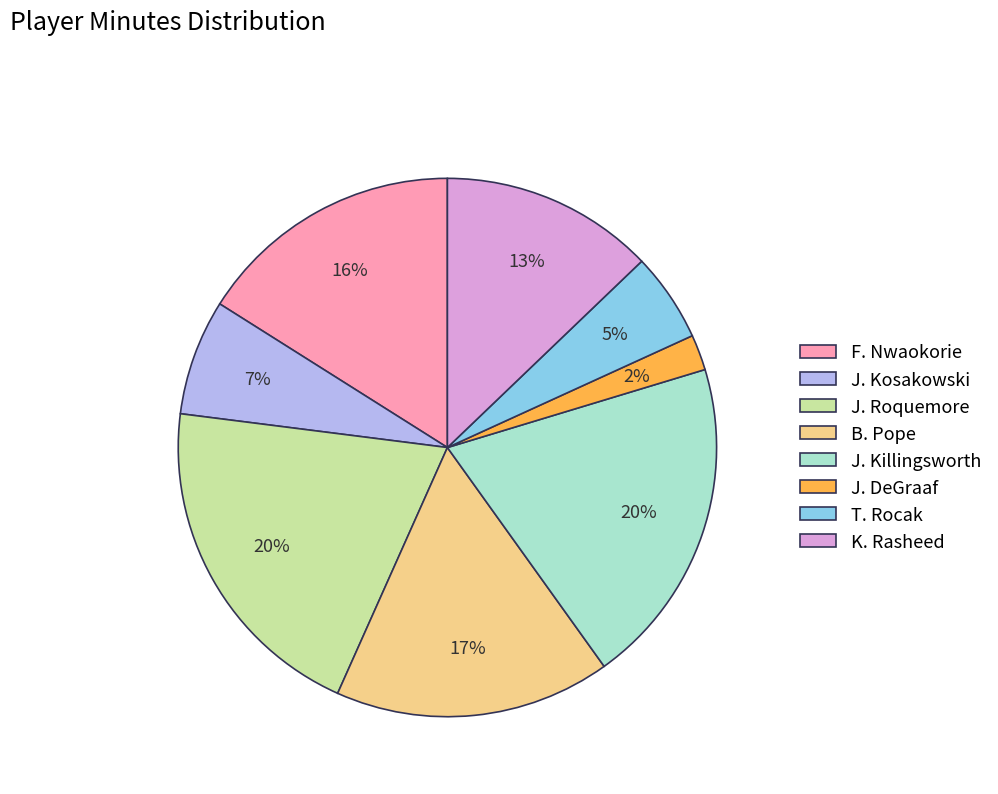

Which category has the smallest portion of the pie?

J. DeGraaf